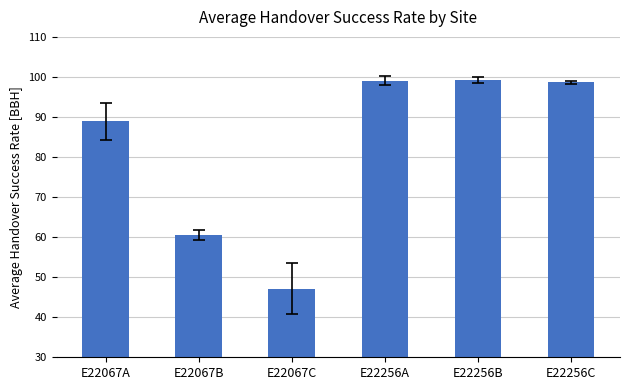

What value does the data have at E22067A?

89.0